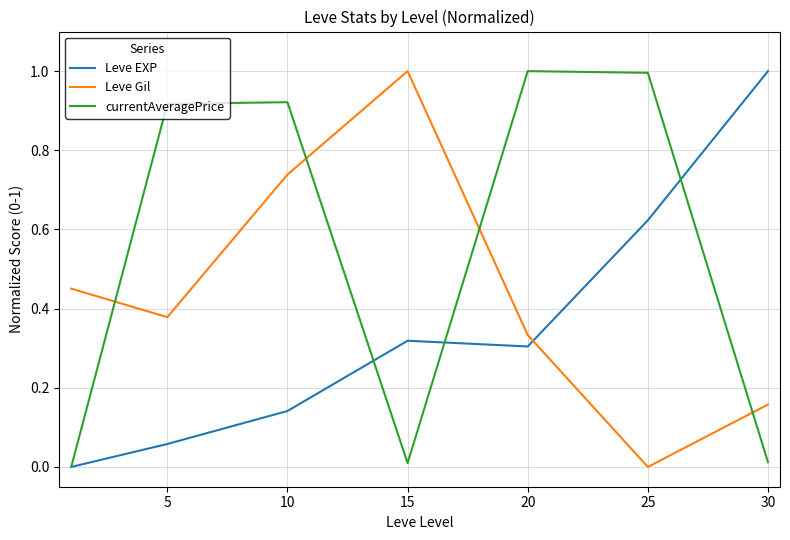

Which series has the largest total across all categories?

currentAveragePrice